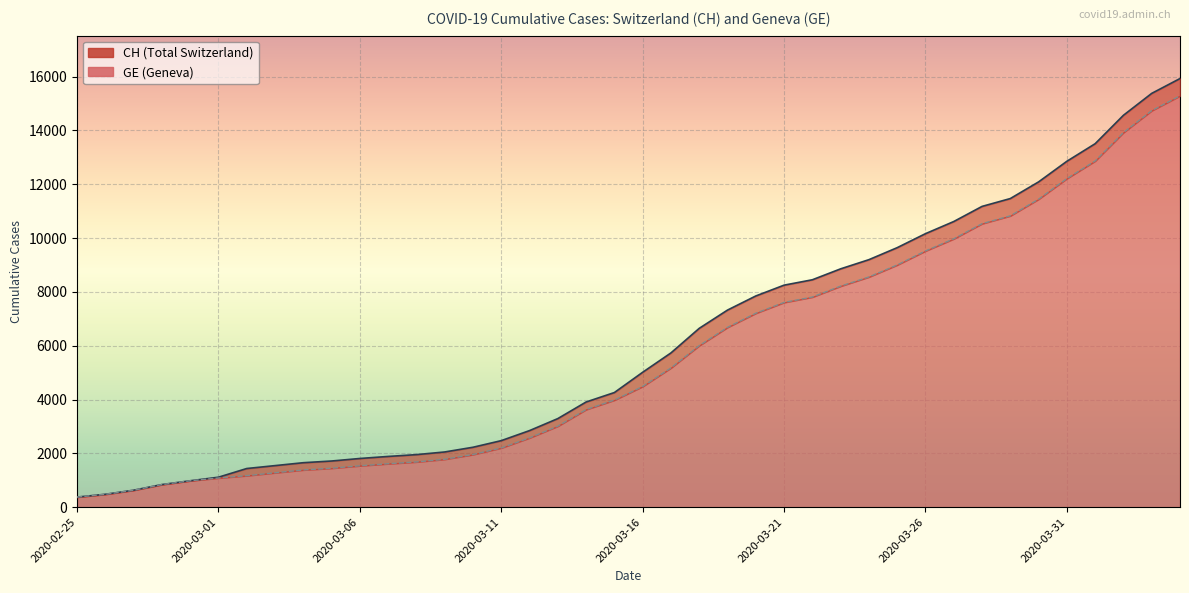

True or false: GE and CH intersect in this chart.

False